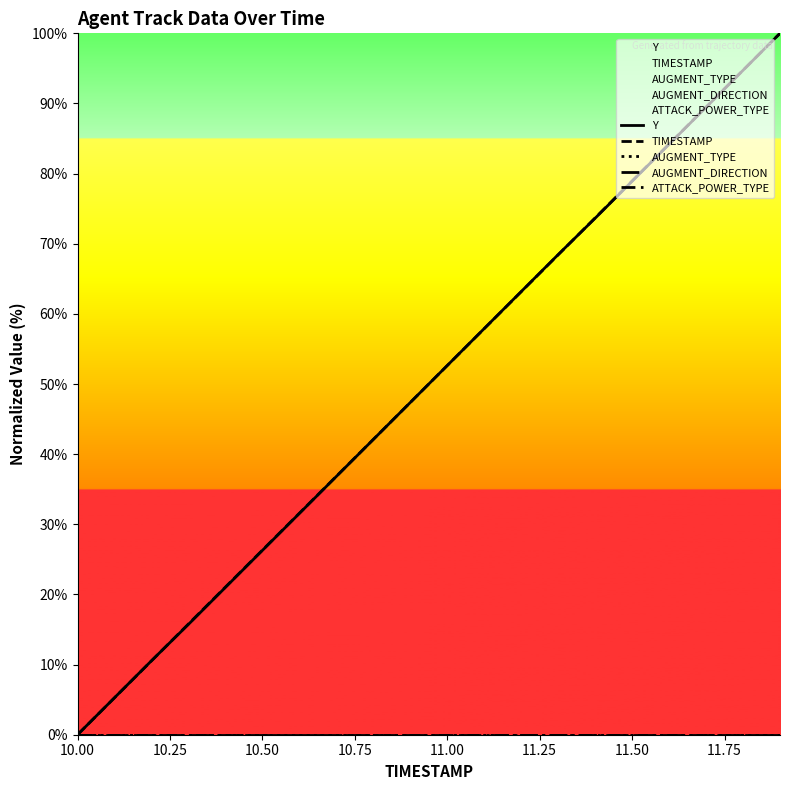

Reading left to right, transcribe all the data shown in this chart.

Y: 0.0	5.3	10.5	15.7	21.0	26.3	31.5	36.8	42.1	47.4	52.6	57.9	63.2	68.5	73.6	78.9	84.2	89.5	94.7	100.0
TIMESTAMP: 0.0	5.3	10.5	15.8	21.1	26.3	31.6	36.8	42.1	47.4	52.6	57.9	63.2	68.4	73.7	78.9	84.2	89.5	94.7	100.0
AUGMENT_TYPE: 0.0	0.0	0.0	0.0	0.0	0.0	0.0	0.0	0.0	0.0	0.0	0.0	0.0	0.0	0.0	0.0	0.0	0.0	0.0	0.0
AUGMENT_DIRECTION: 0.0	0.0	0.0	0.0	0.0	0.0	0.0	0.0	0.0	0.0	0.0	0.0	0.0	0.0	0.0	0.0	0.0	0.0	0.0	0.0
ATTACK_POWER_TYPE: 0.0	0.0	0.0	0.0	0.0	0.0	0.0	0.0	0.0	0.0	0.0	0.0	0.0	0.0	0.0	0.0	0.0	0.0	0.0	0.0